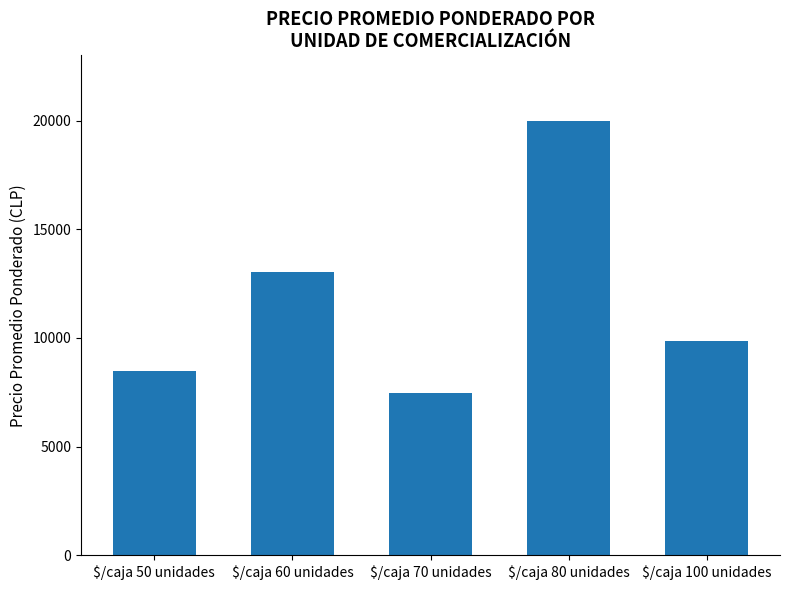

What is the smallest value displayed?

7448